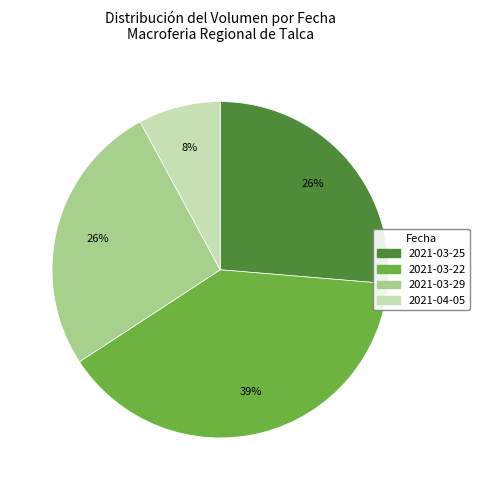

Is it true that 2021-04-05 is 8% of the pie?

True